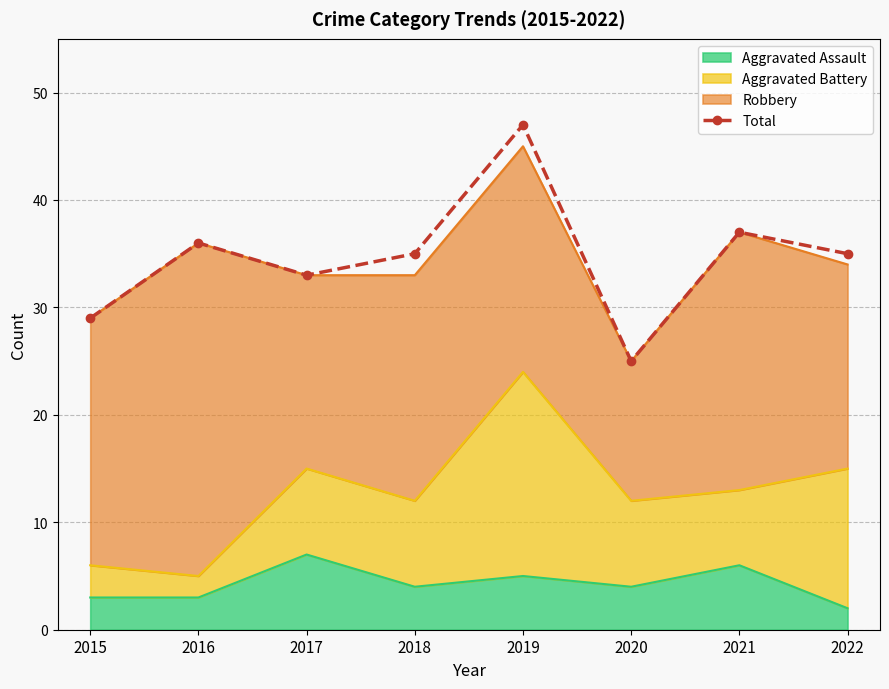

Between 2017 and 2016, which is larger?

2016